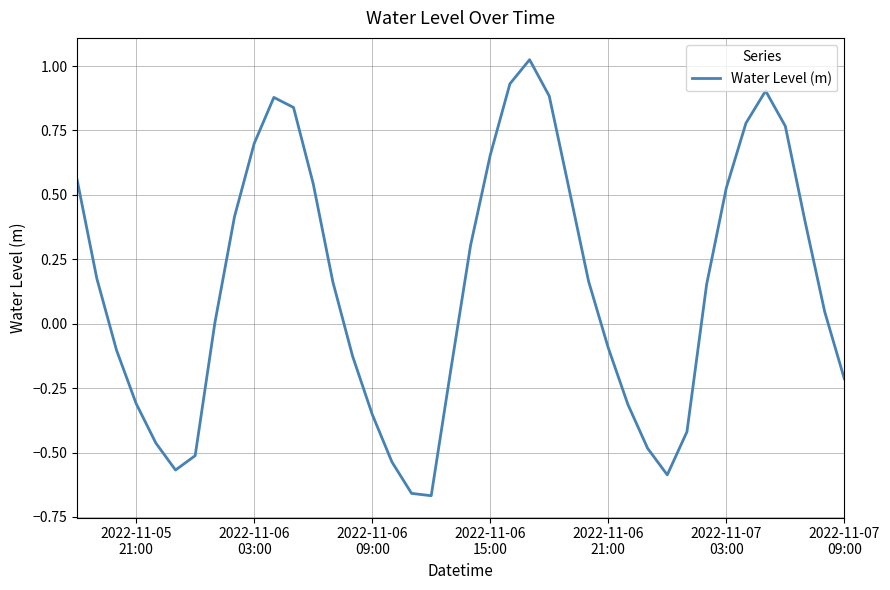

What is the difference between the maximum and minimum values?

1.7